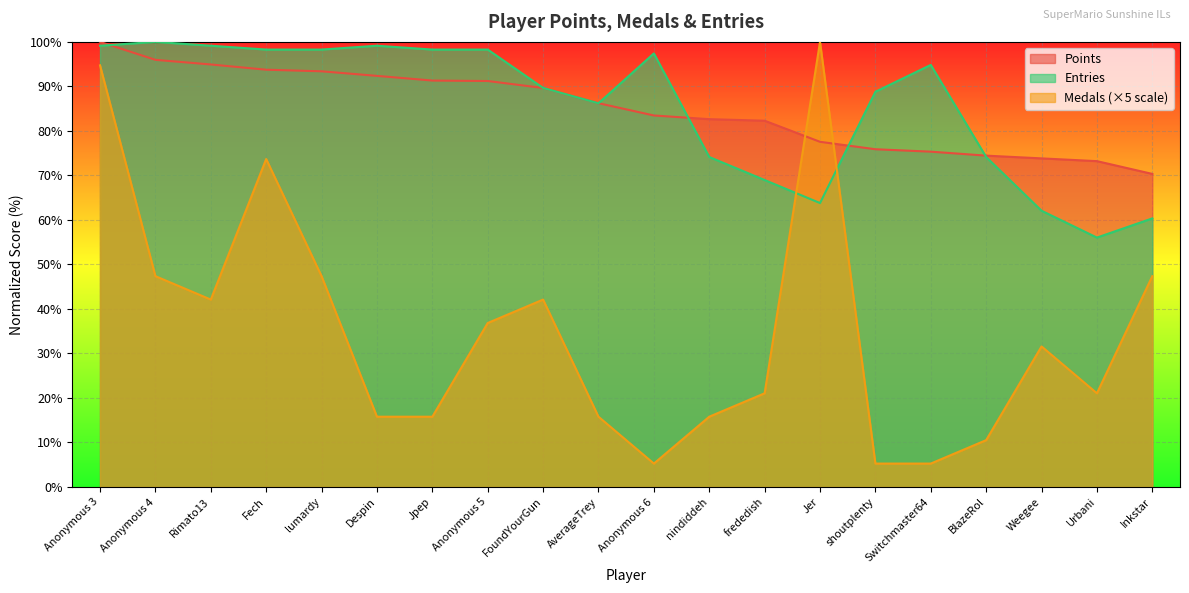

At which category does Entries reach its first local valley?

AverageTrey